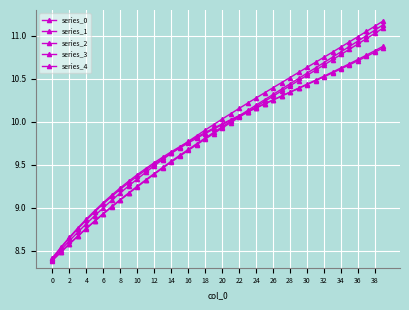

How many categories are shown in the chart?

40